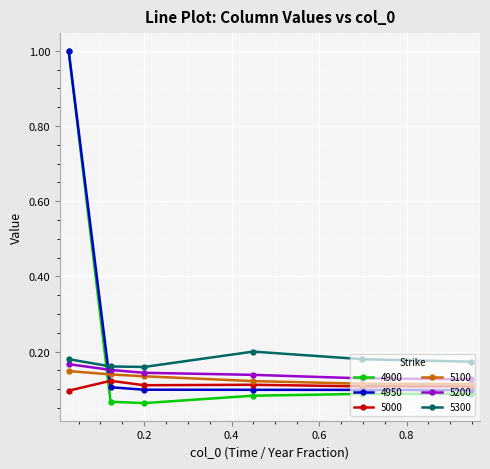

What are all the series names shown in the legend?

4900, 4950, 5000, 5100, 5200, 5300